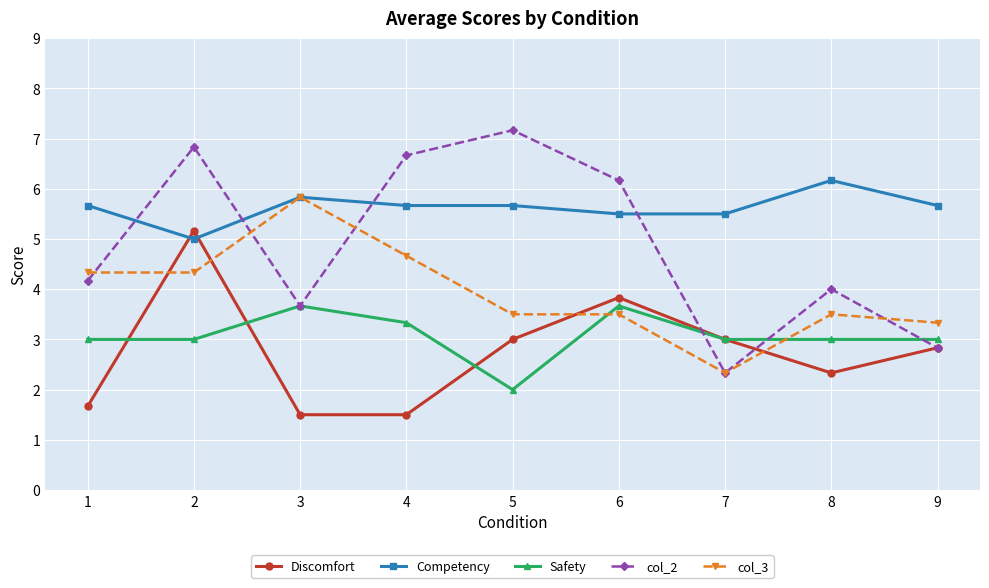

What is the value of the Discomfort point at the 5th from the left?

3.0